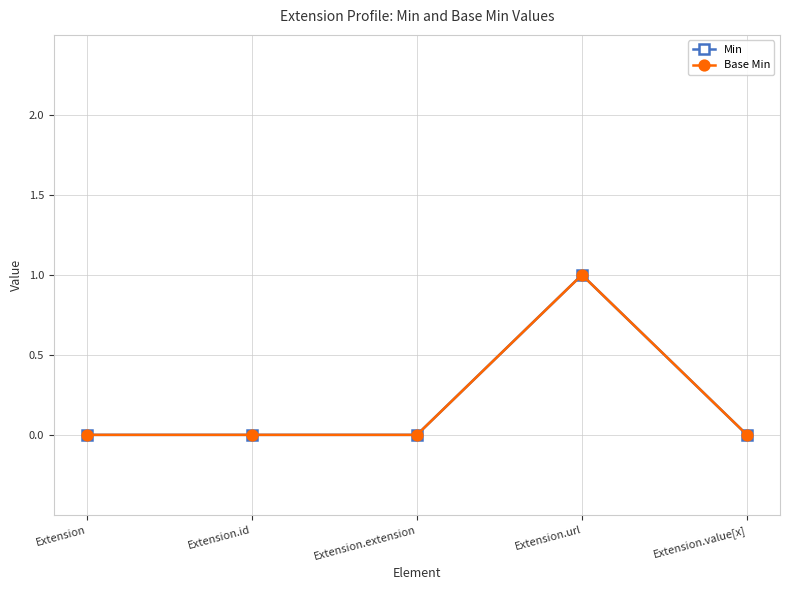

Reading left to right, list all the values displayed in this chart.

Min: Extension=0	Extension.id=0	Extension.extension=0	Extension.url=1	Extension.value[x]=0
Base Min: Extension=0	Extension.id=0	Extension.extension=0	Extension.url=1	Extension.value[x]=0